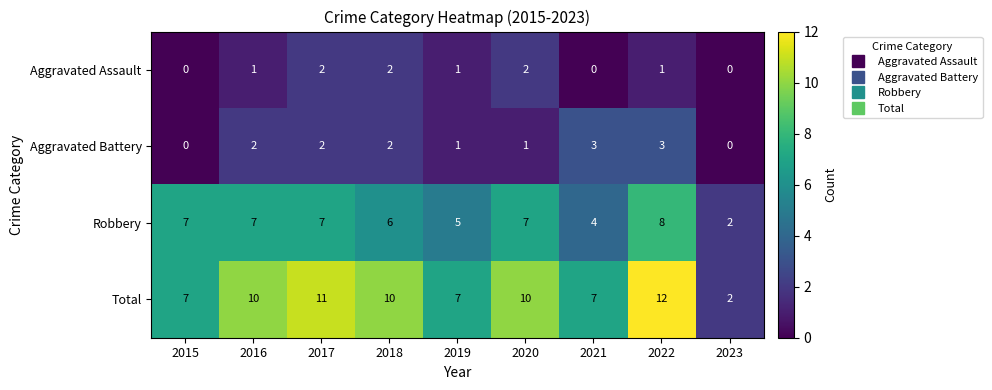

What is the maximum value shown in the chart?

12